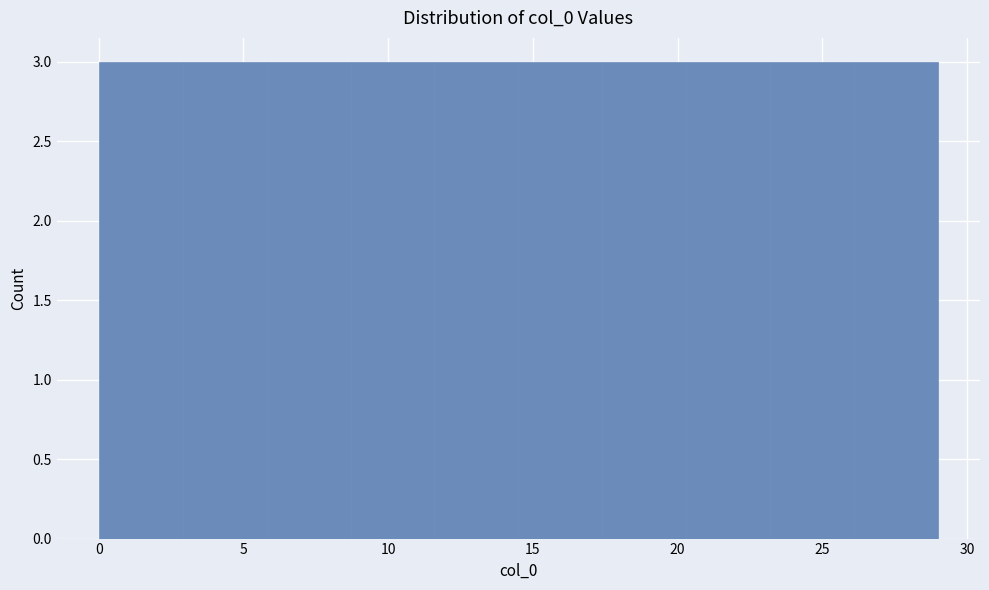

How tall is the bar that spans 2.9 to 5.8 on the x-axis? Neither the bar edges nor the heights are printed on the chart, so give them approximately, as read against the axes.

3